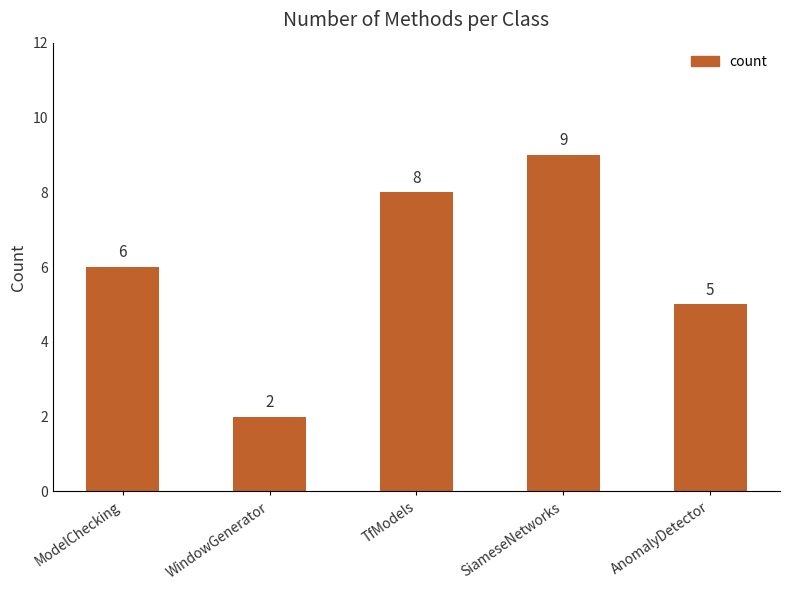

Which has a higher value, WindowGenerator or TfModels?

TfModels